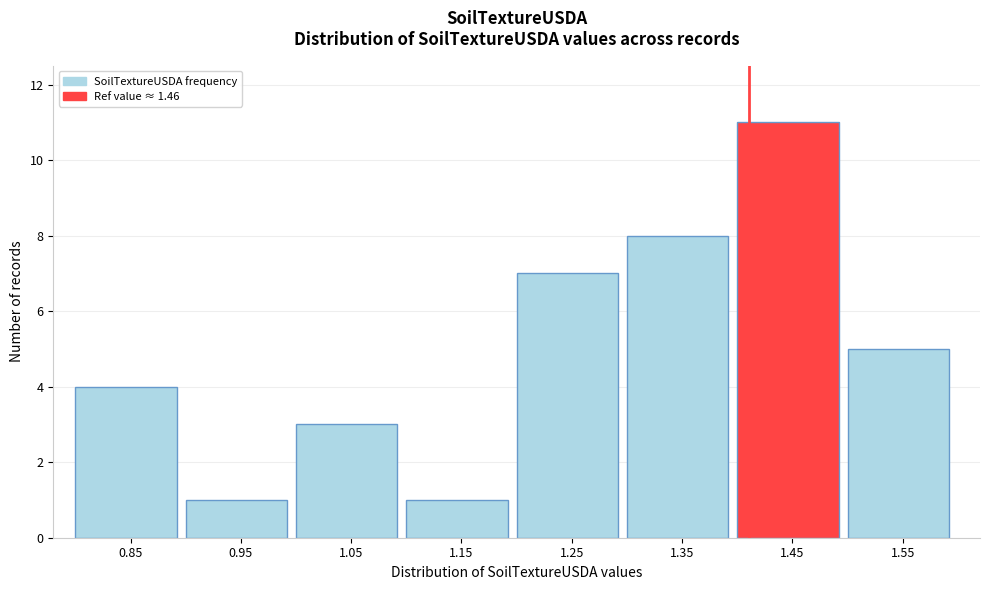

Reading left to right, extract all data points from this chart.

0.85=4	0.95=1	1.05=3	1.15=1	1.25=7	1.35=8	1.45=11	1.55=5